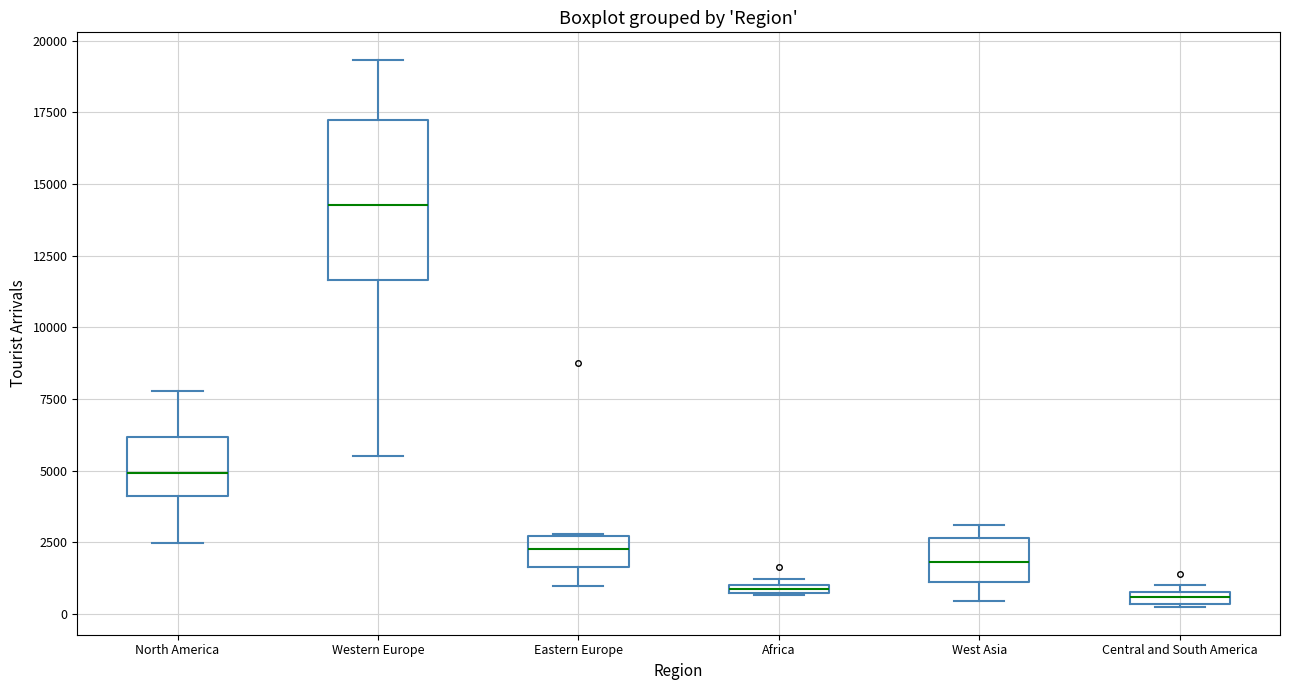

Comparing the boxes themselves (not the whiskers), which one is the tallest?

Western Europe